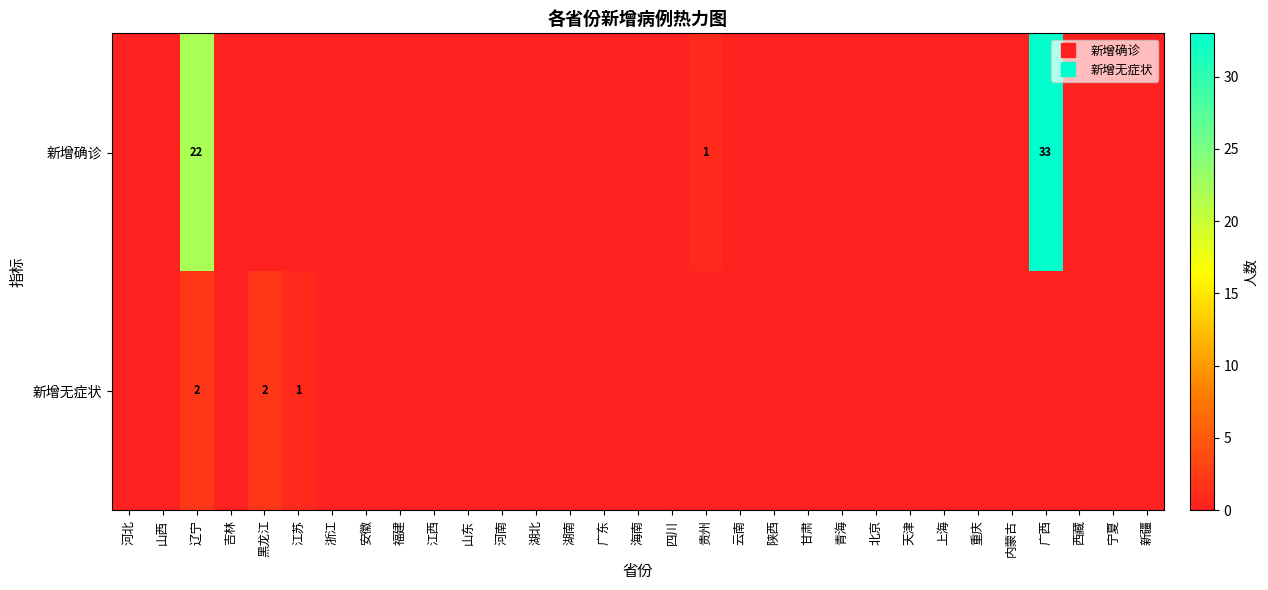

Which series changed the most between 福建 and 陕西?

新增确诊